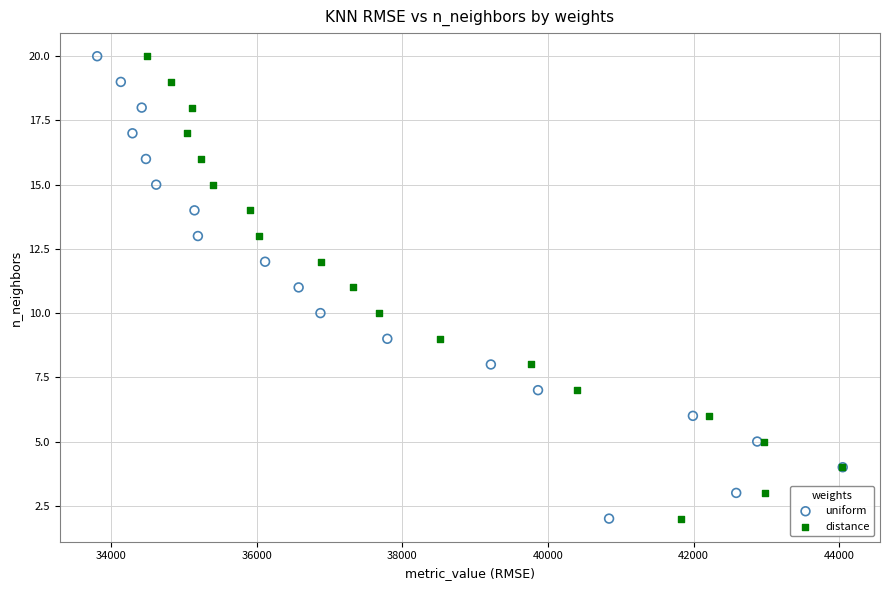

What are all the series names shown in the legend?

uniform, distance